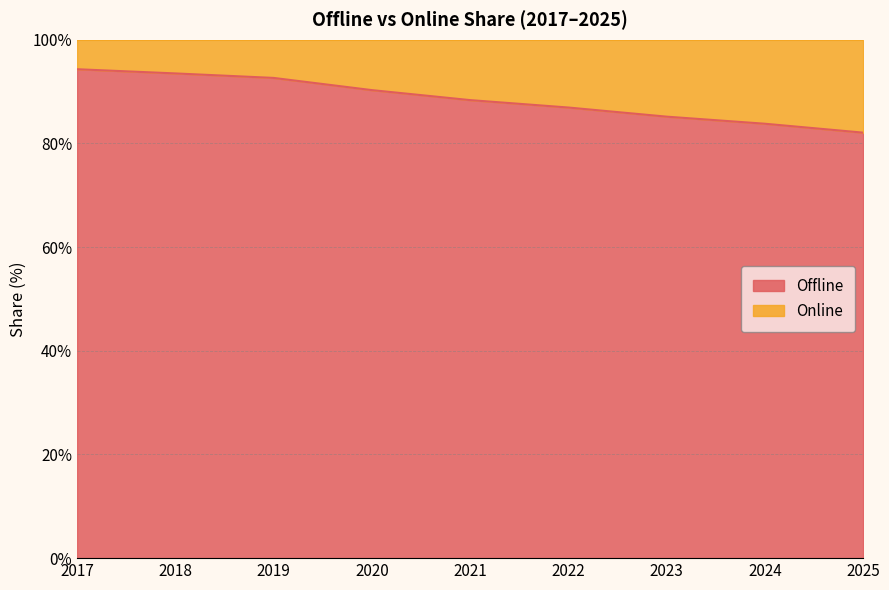

How many values exceed 88?

5